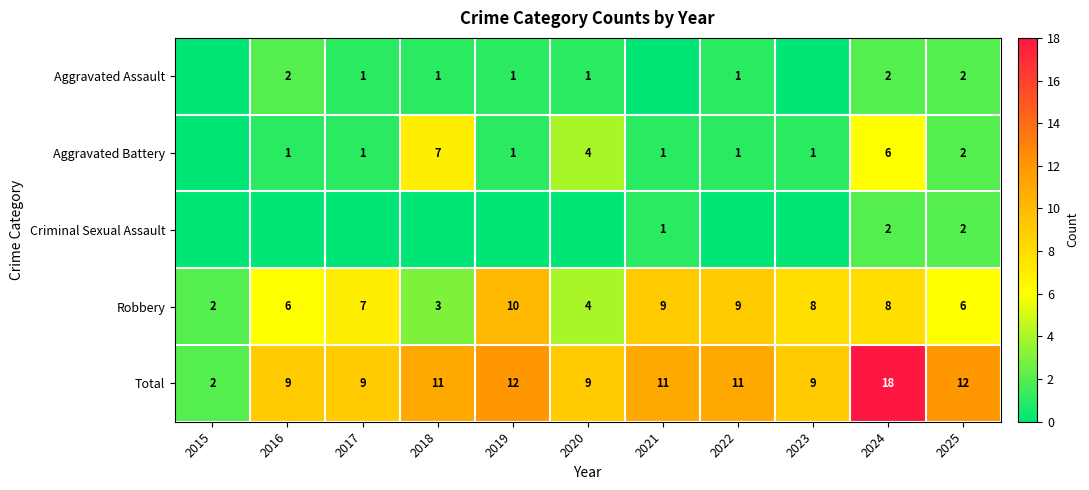

Is the value of Robbery at 2020 greater than the value of Total at 2024?

No